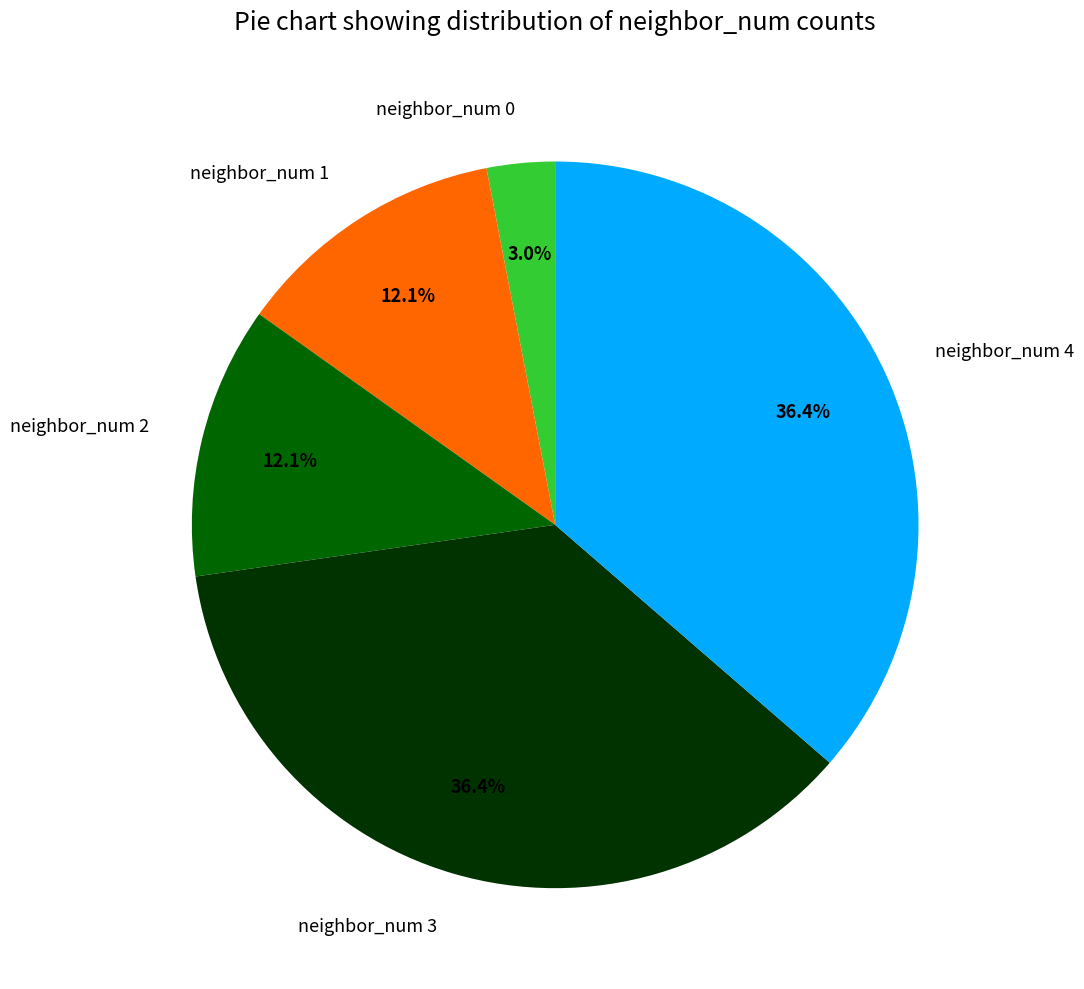

To the nearest percent, what is the difference between the neighbor_num 0 and neighbor_num 1 slice percentages?

9%